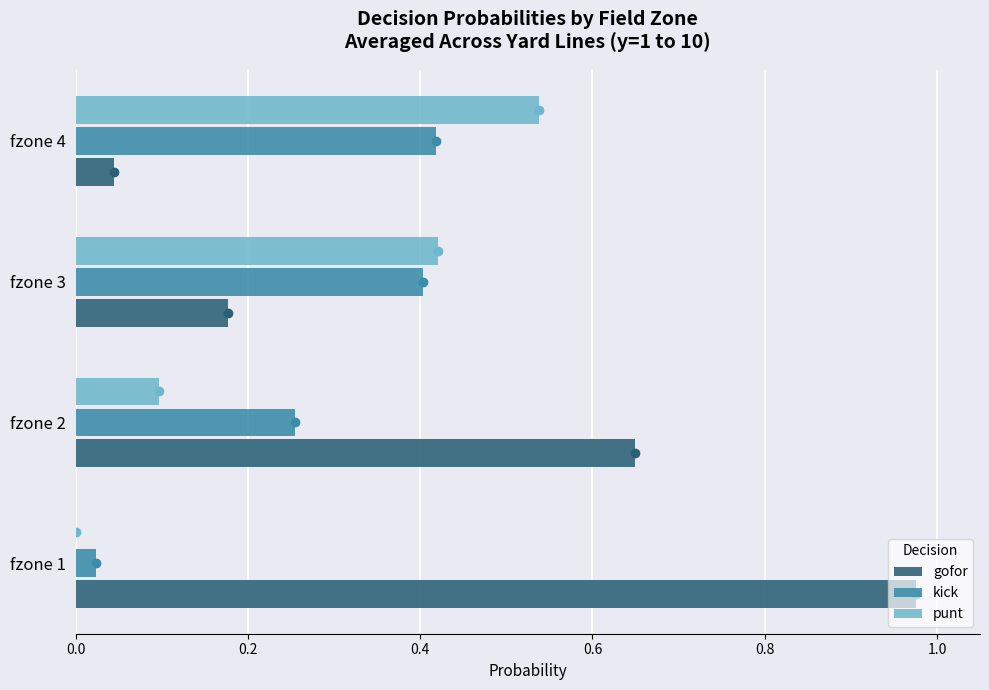

Which series changed the most between fzone 1 and fzone 4?

gofor